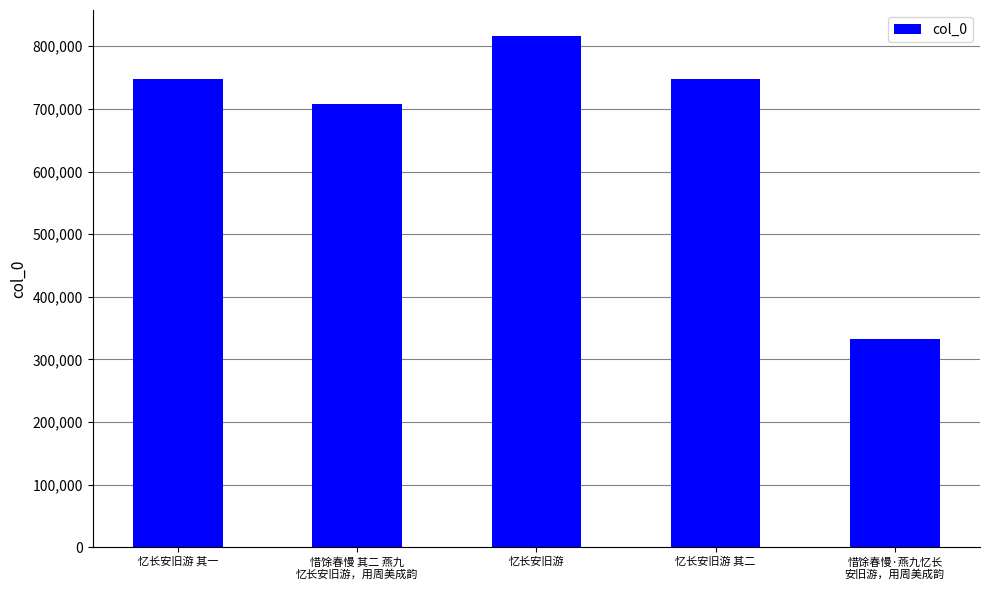

How many bars are there in total?

5